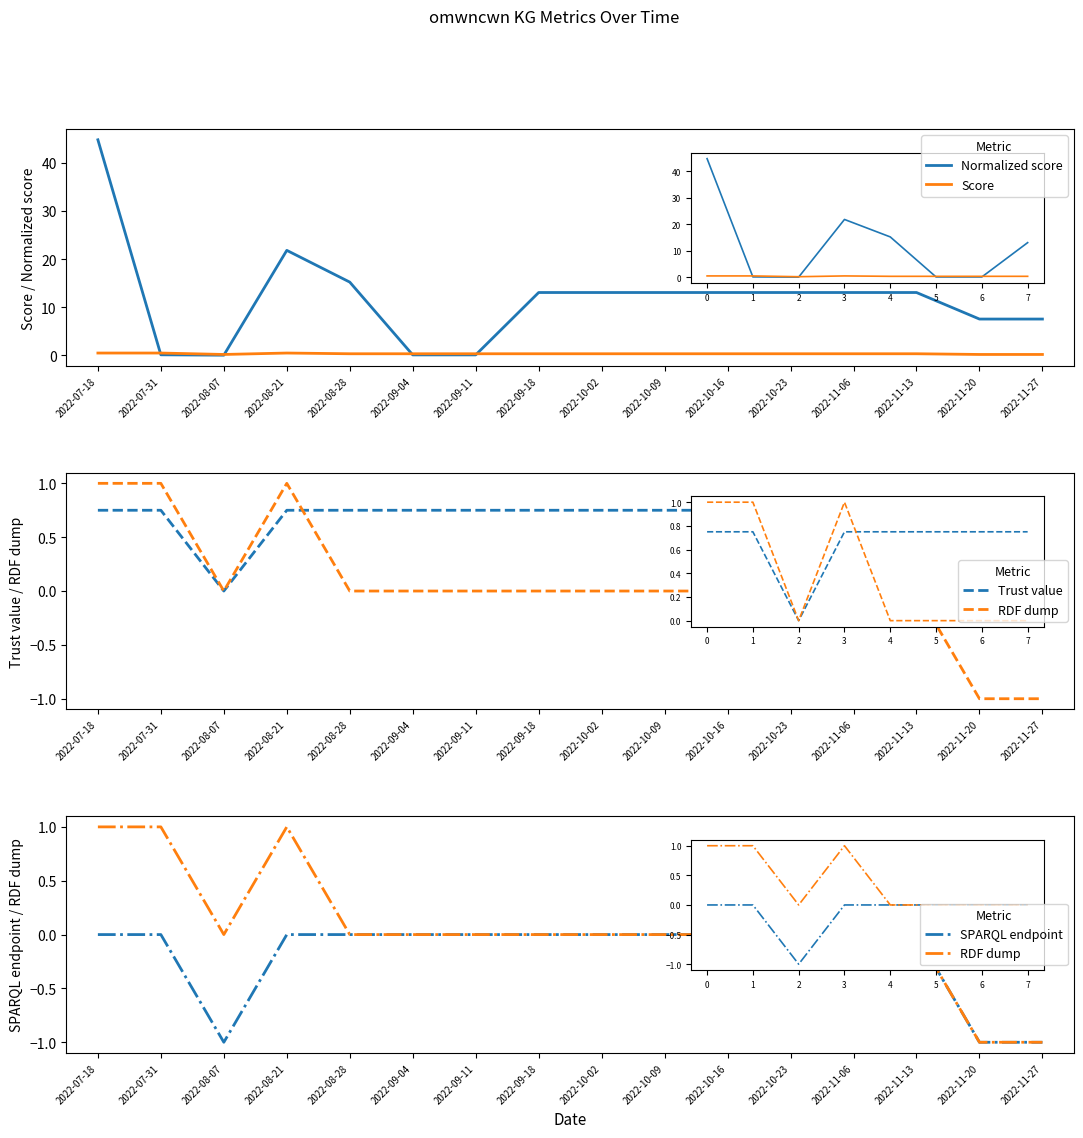

Which series has the largest range (max minus min)?

Normalized score